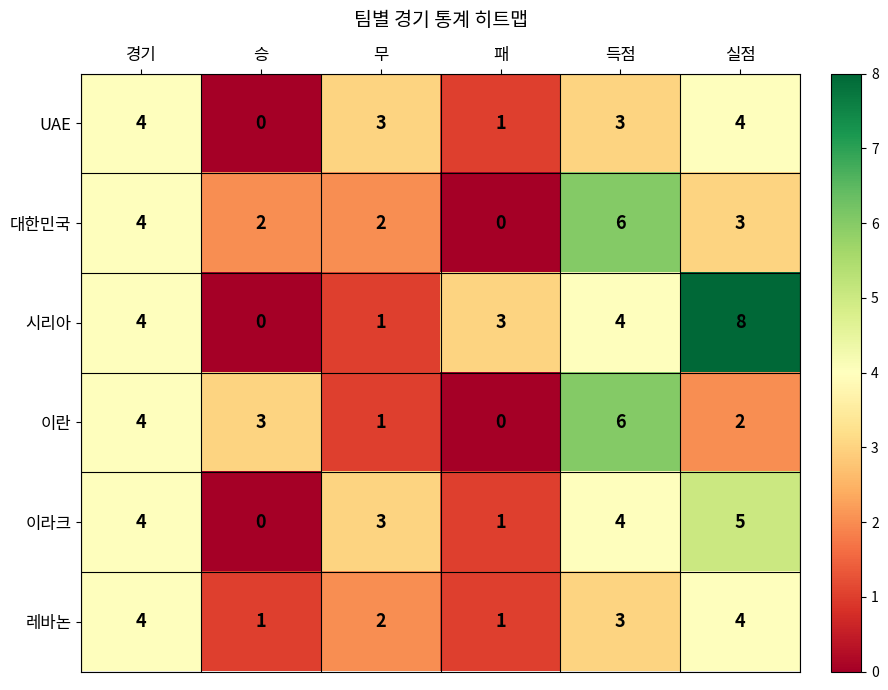

Which category has the highest value across all series?

실점